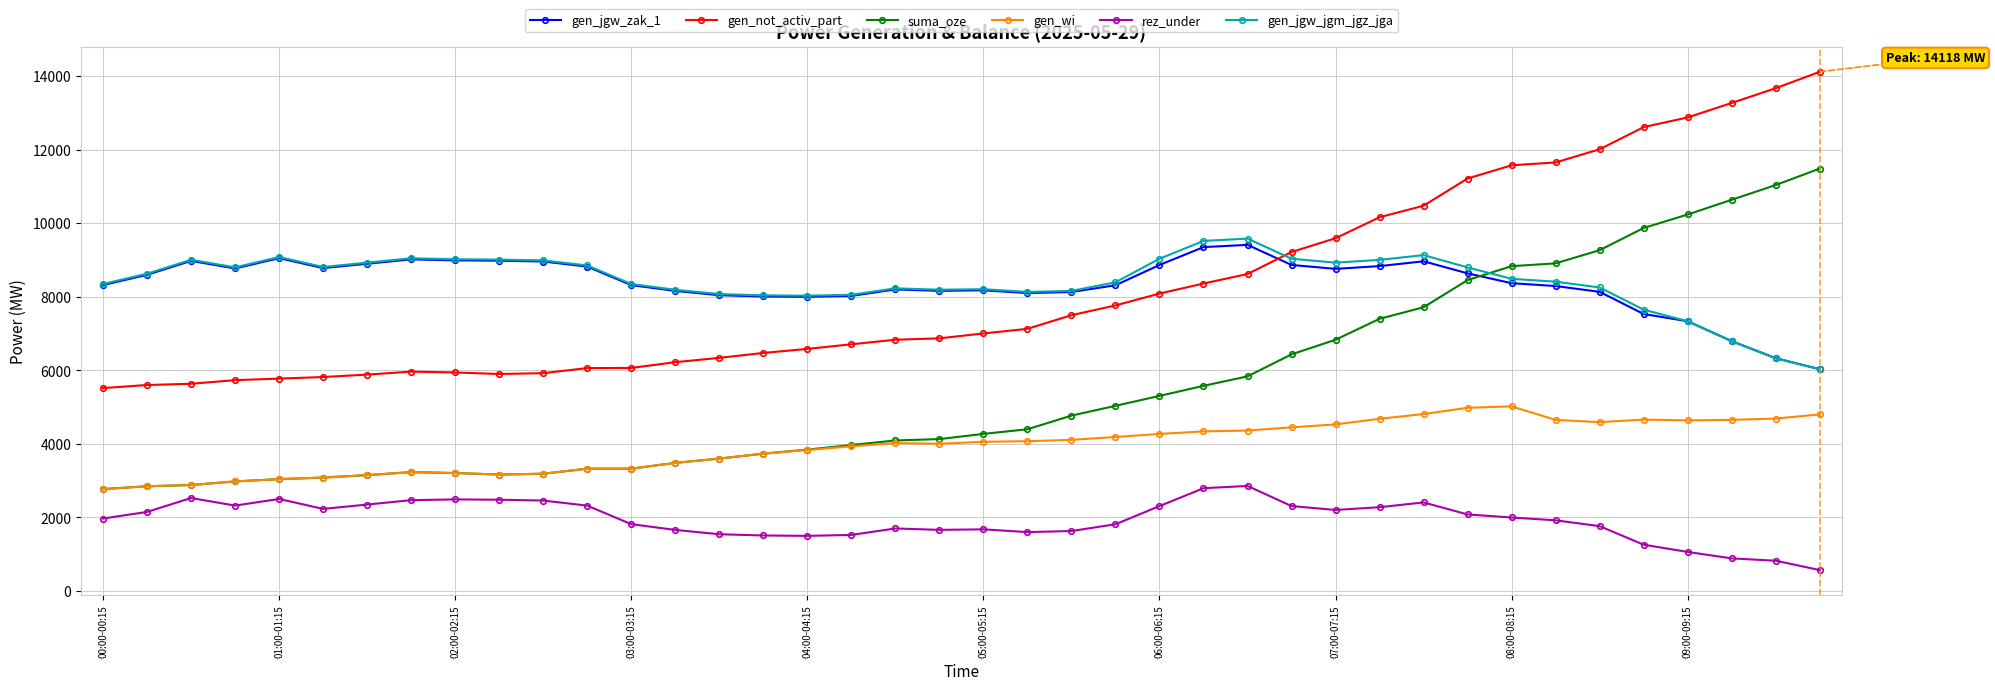

Which series has the widest spread of values?

suma_oze